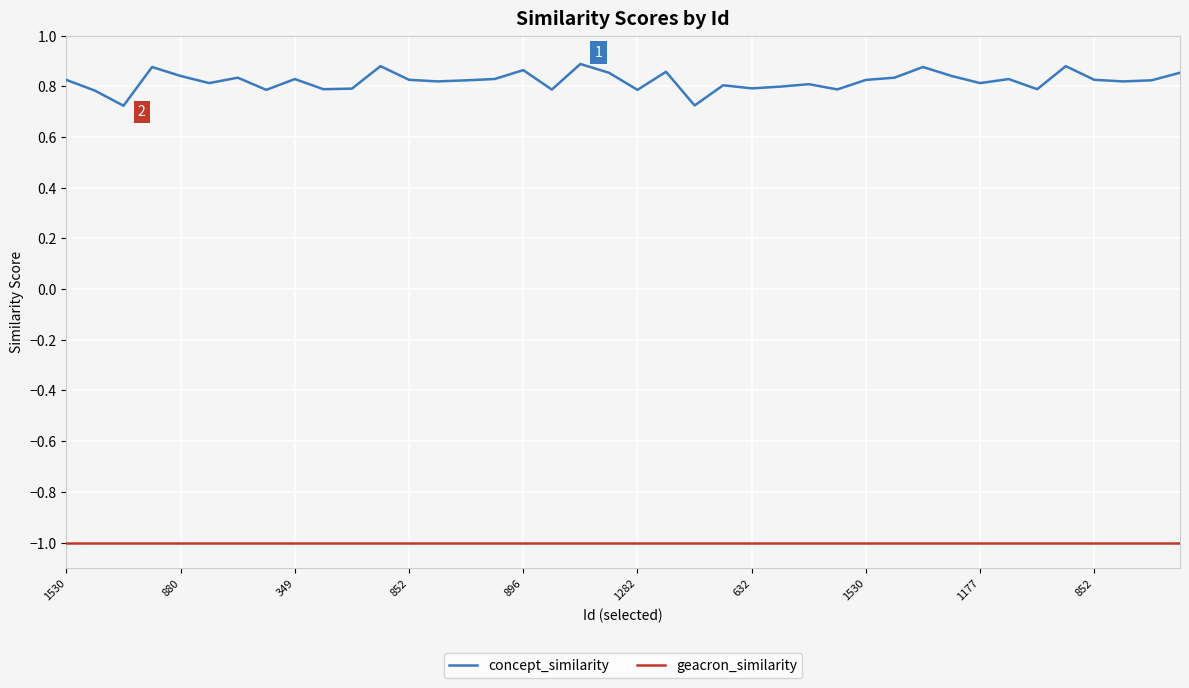

True or false: concept_similarity and geacron_similarity cross at least once.

False